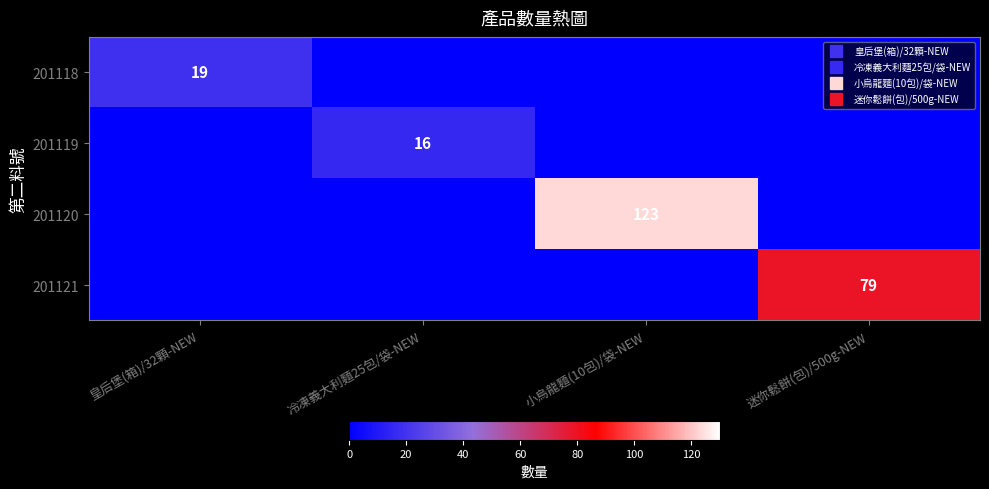

List the series in order of their peak value, lowest first.

201119, 201118, 201121, 201120